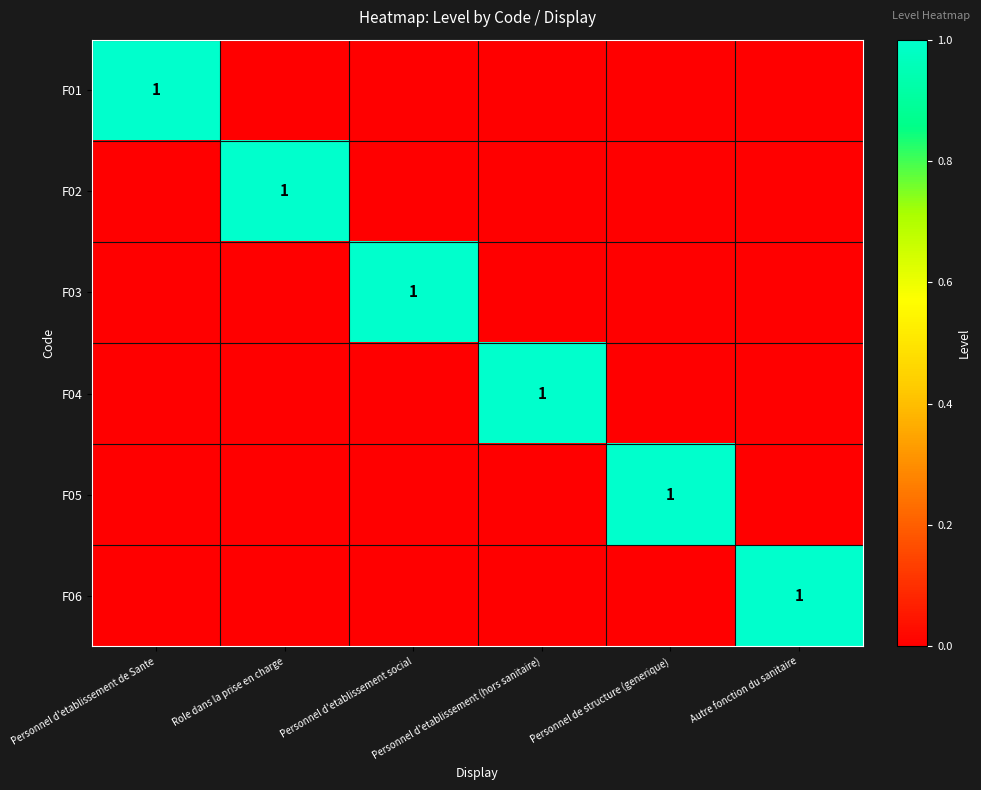

How many F02 values are between 0 and 1?

6